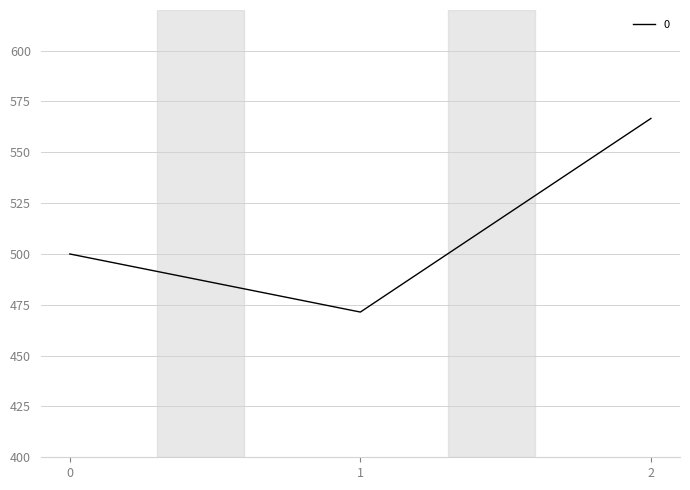

True or false: the data shows 500.0 at 0.

True